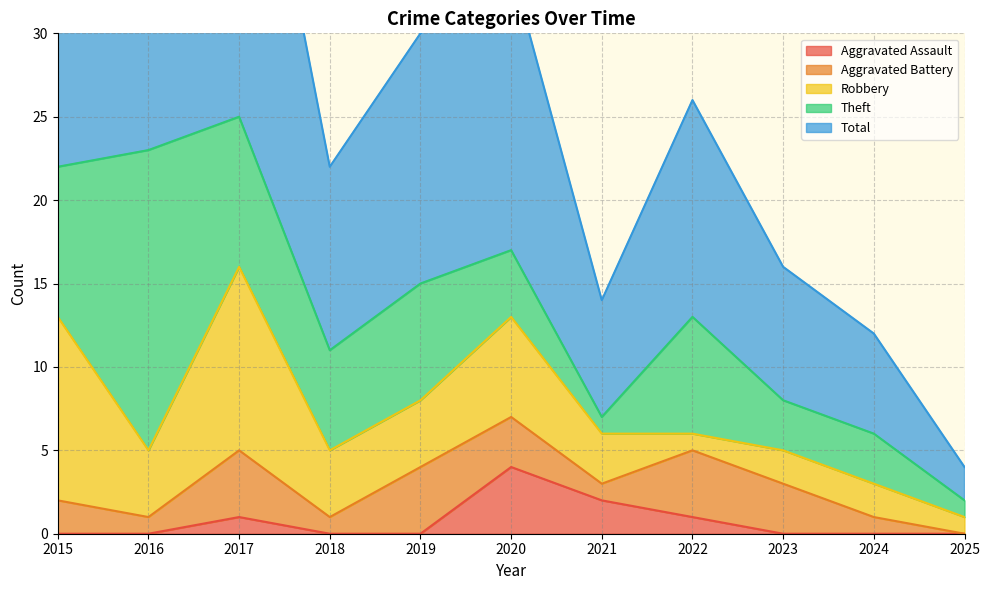

Where is the first local minimum for Total?

2018